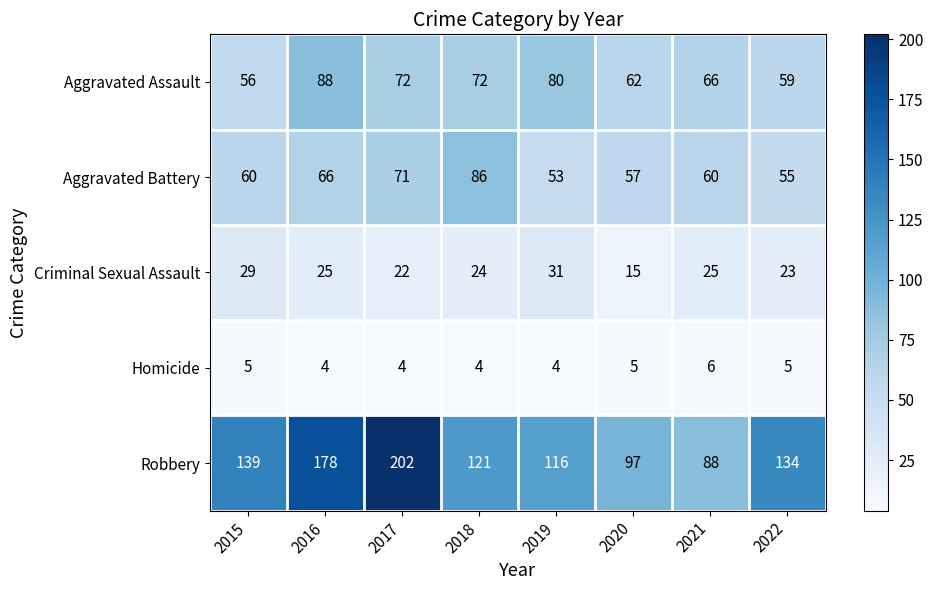

At which category is the sum across all series the highest?

2017